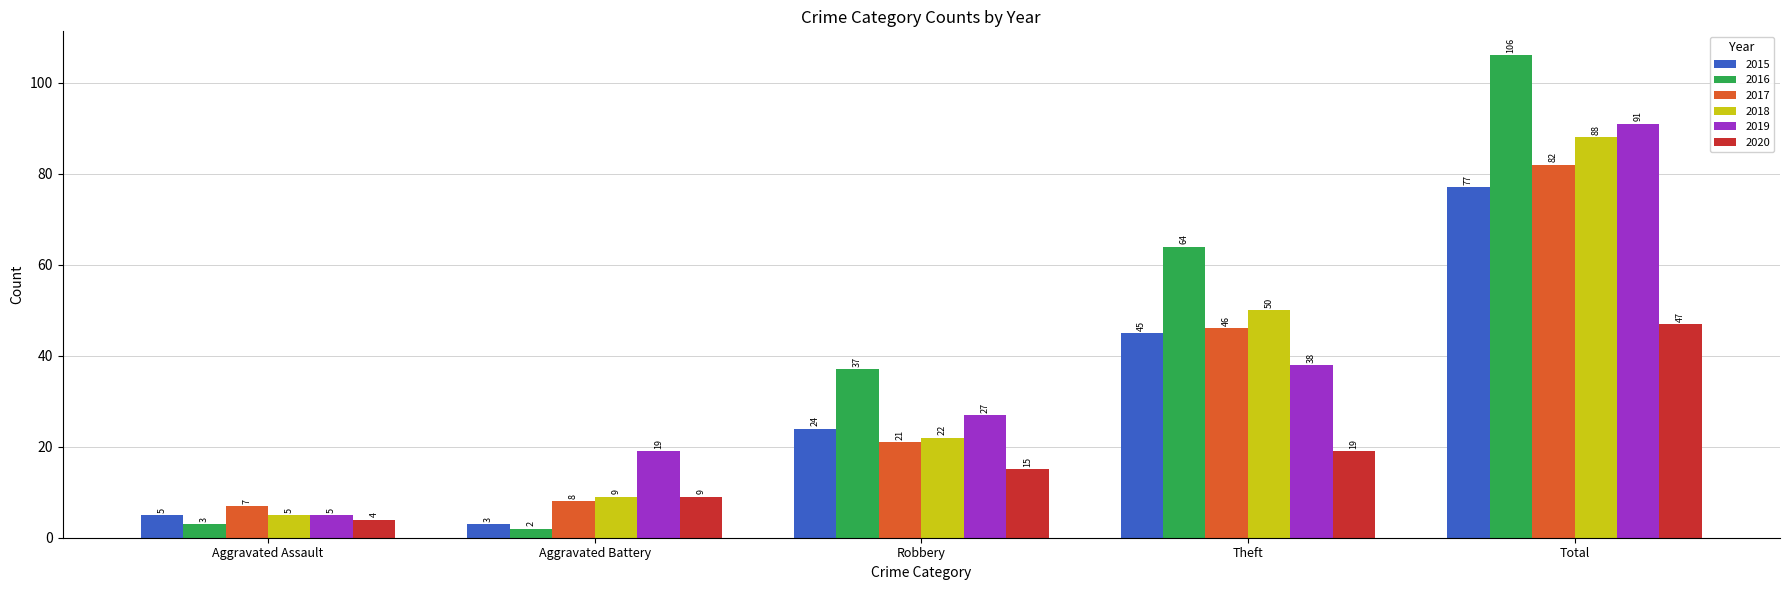

At which category is the sum across all series the highest?

Total